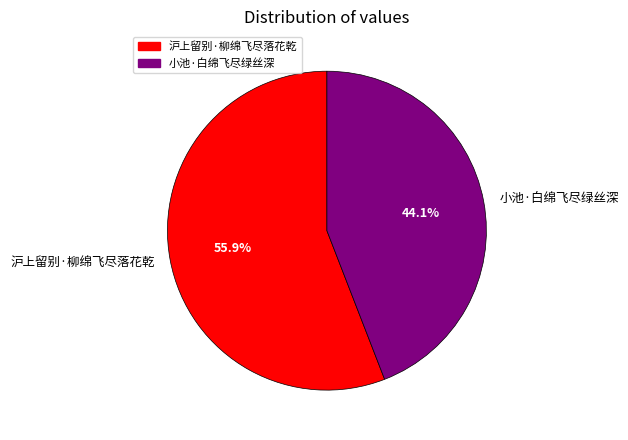

How many slices are in this pie chart?

2